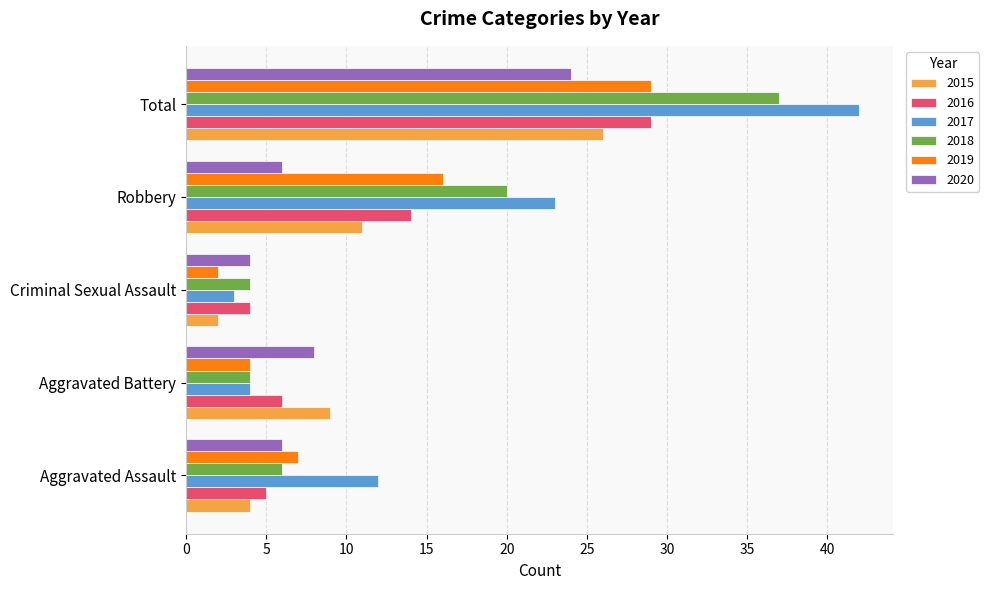

How many categories are shown in the chart?

5